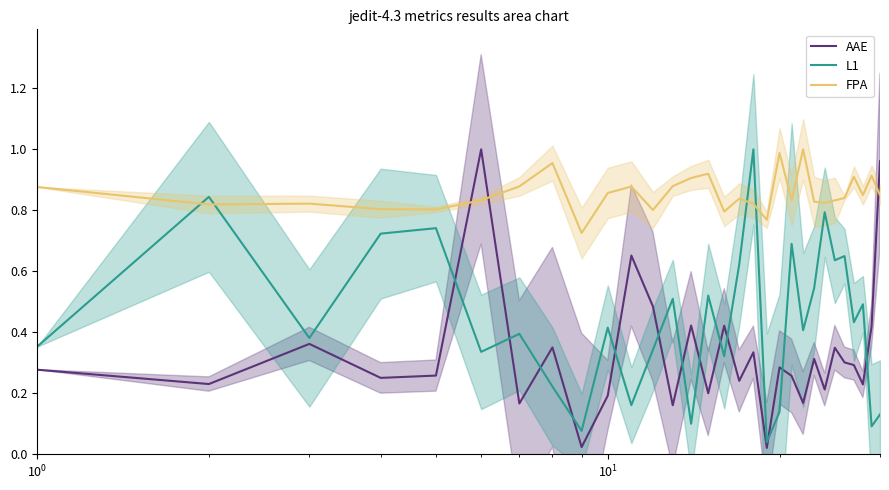

True or false: FPA and L1 intersect in this chart.

True